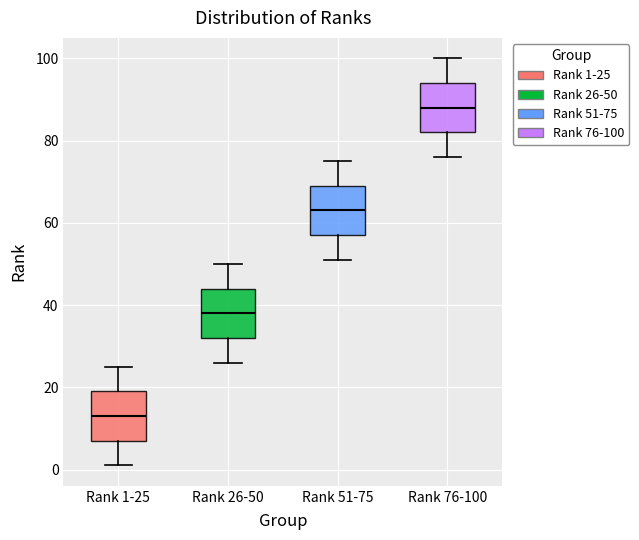

Reading left to right, read every box against the y-axis: the position of its median line, the range the box covers, and the ends of its whiskers. The values are not printed on the chart, so give them approximately, as read against the axis.

Rank 1-25: median 14, box 8 to 20, whiskers 2 to 26
Rank 26-50: median 38, box 32 to 44, whiskers 26 to 50
Rank 51-75: median 64, box 58 to 70, whiskers 52 to 76
Rank 76-100: median 88, box 82 to 94, whiskers 76 to 100